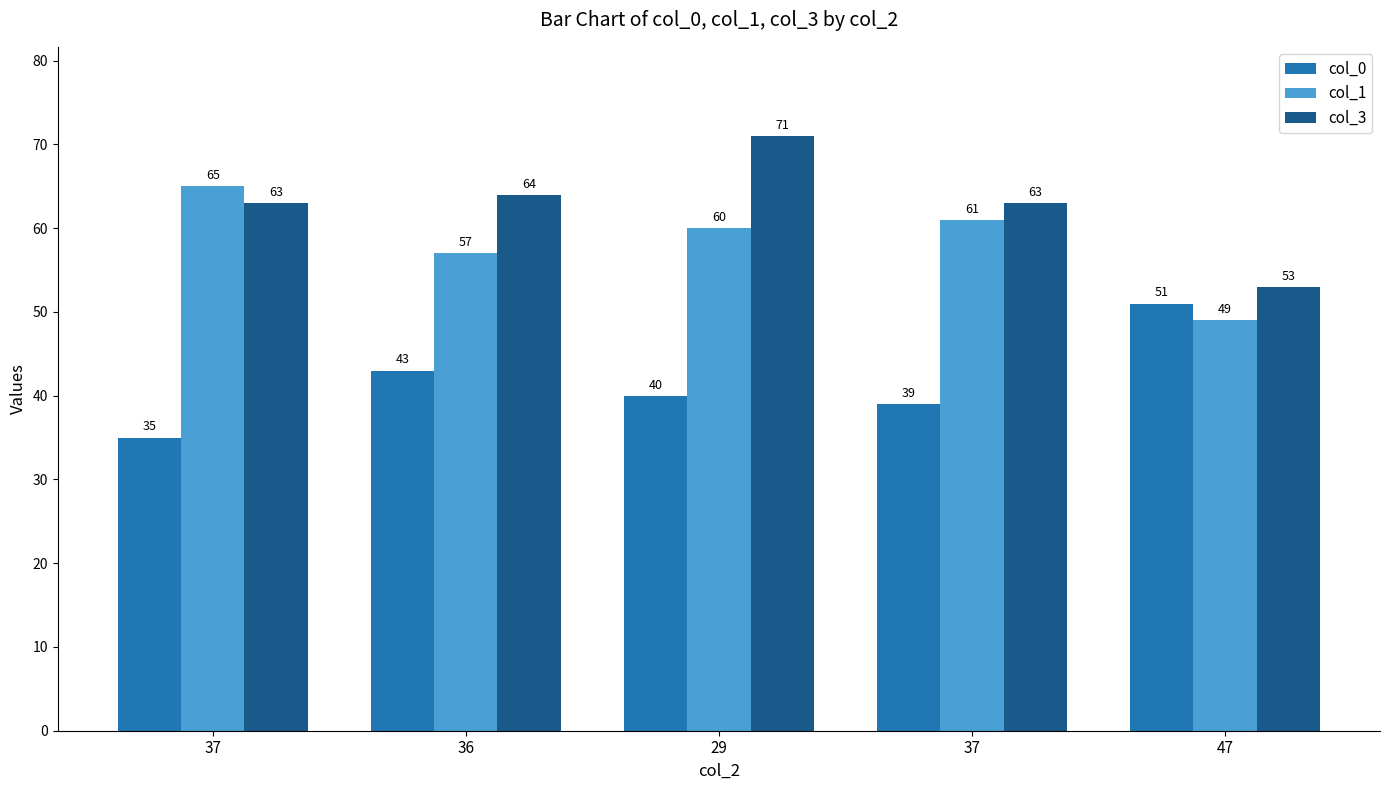

Read the col_1 value at 47.

49